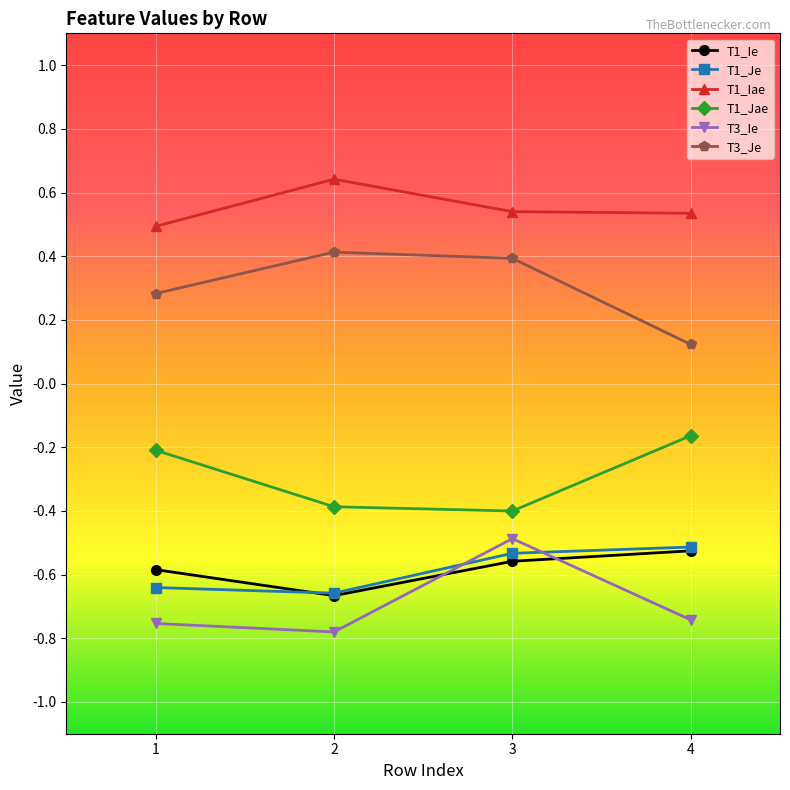

Which label corresponds to the largest value in the chart?

2